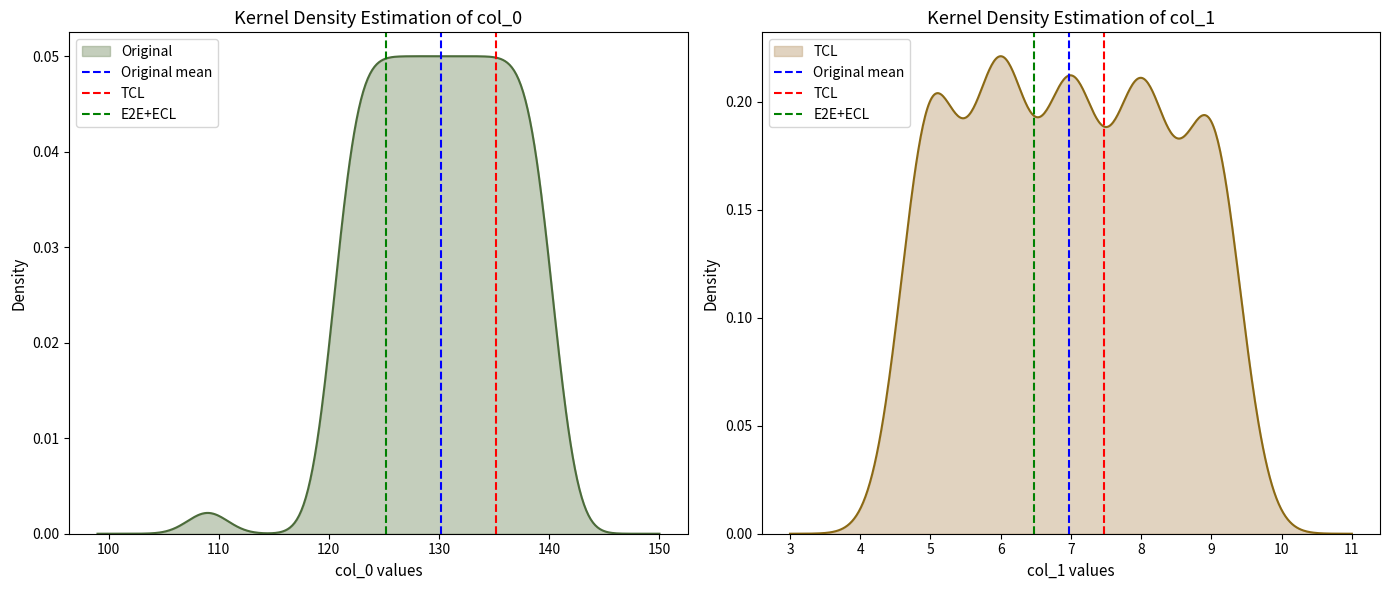

Is the value of Original mean at 100 greater than the value of TCL at 100?

No